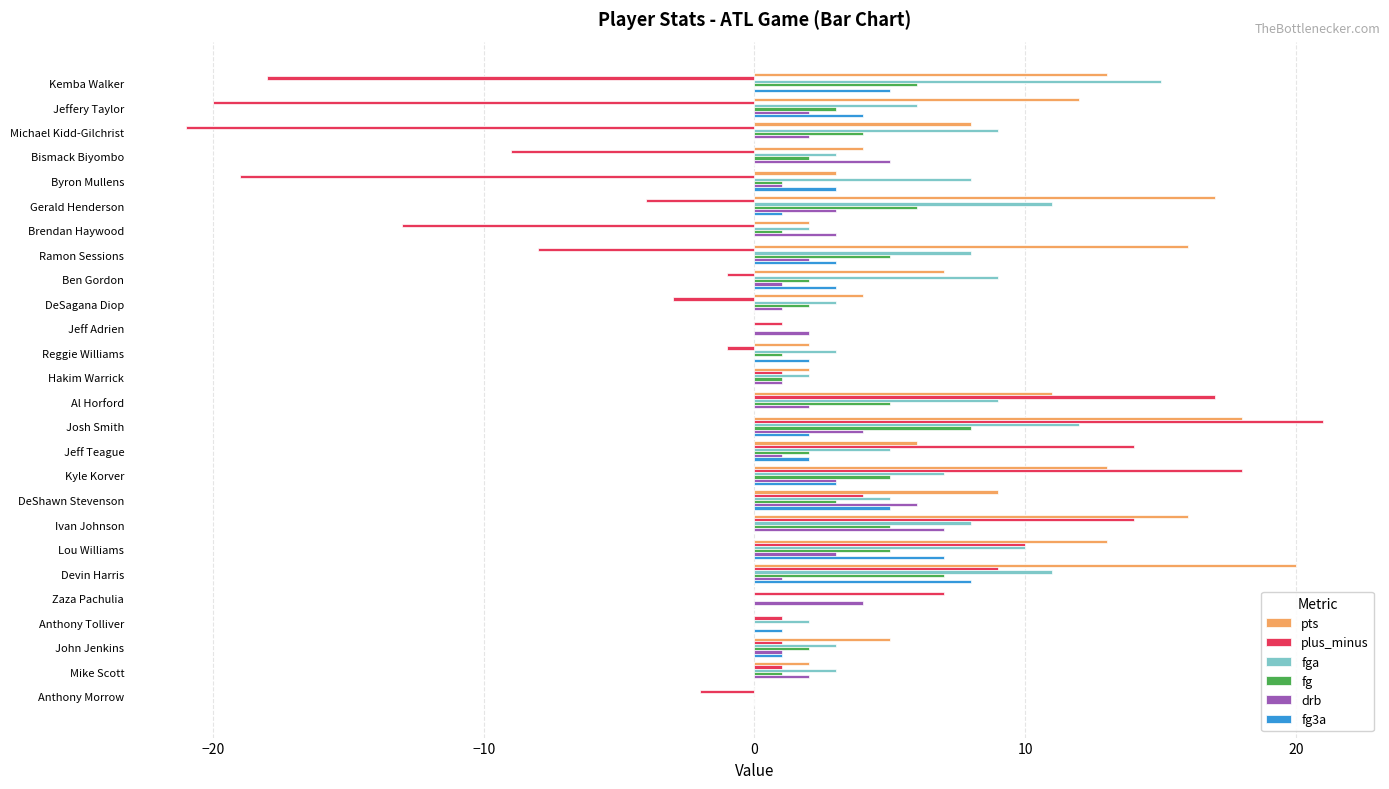

What is the maximum value for plus_minus?

21